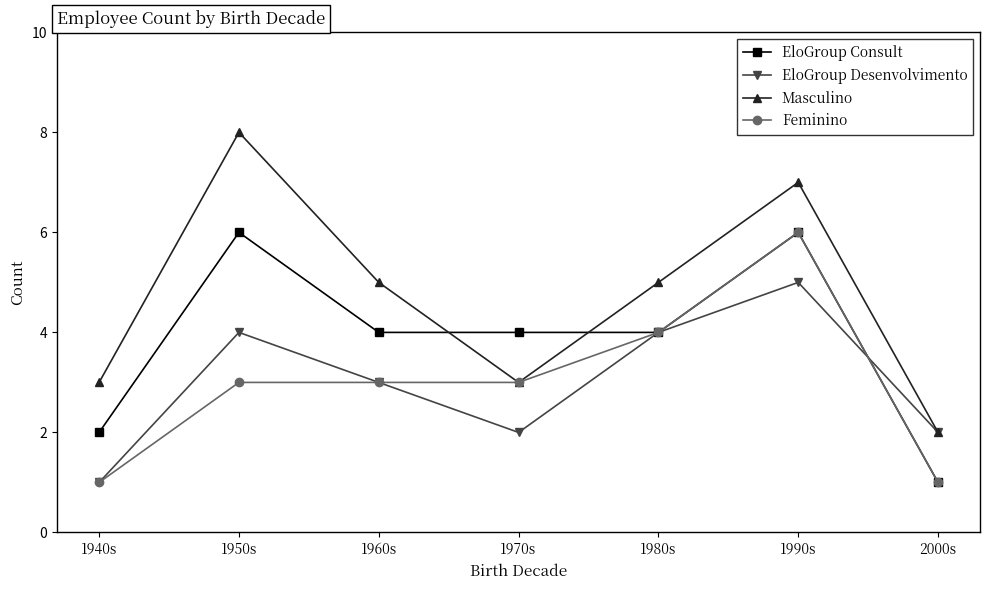

What are all the series names shown in the legend?

EloGroup Consult, EloGroup Desenvolvimento, Masculino, Feminino